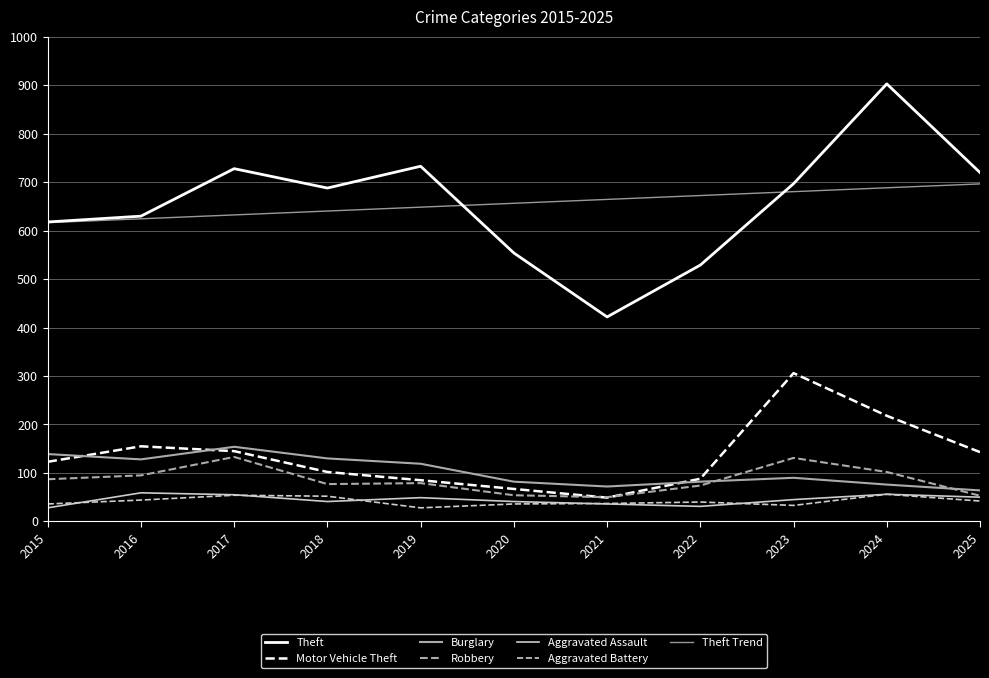

Does the chart display data point markers on the line(s)?

No